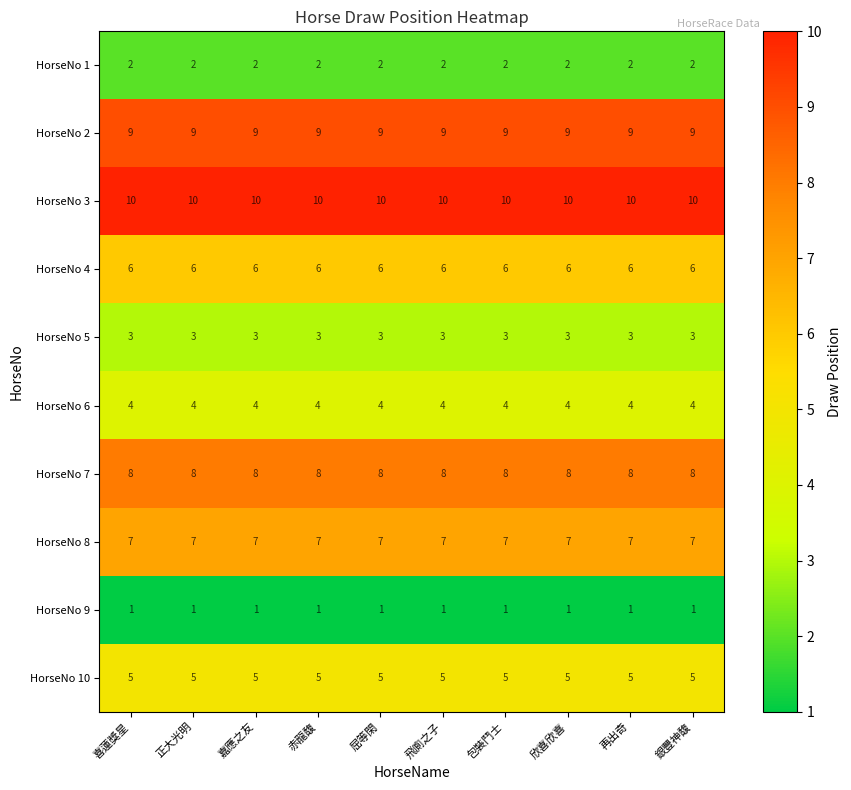

Rank the series by their maximum value, from highest to lowest.

HorseNo 3, HorseNo 2, HorseNo 7, HorseNo 8, HorseNo 4, HorseNo 10, HorseNo 6, HorseNo 5, HorseNo 1, HorseNo 9